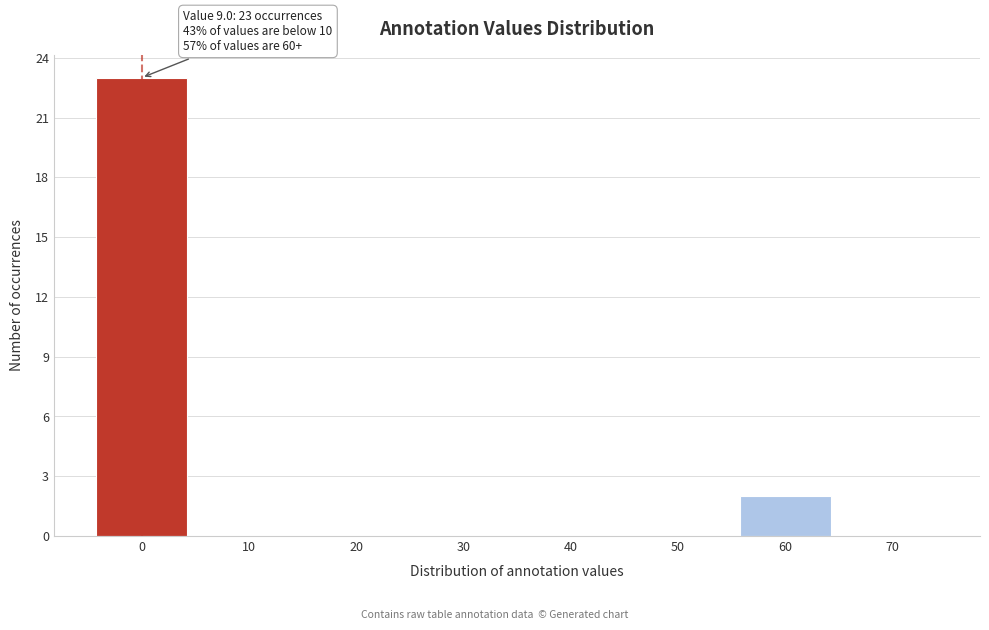

Reading right to left, transcribe all the data shown in this chart.

70=0	60=2	50=0	40=0	30=0	20=0	10=0	0=23